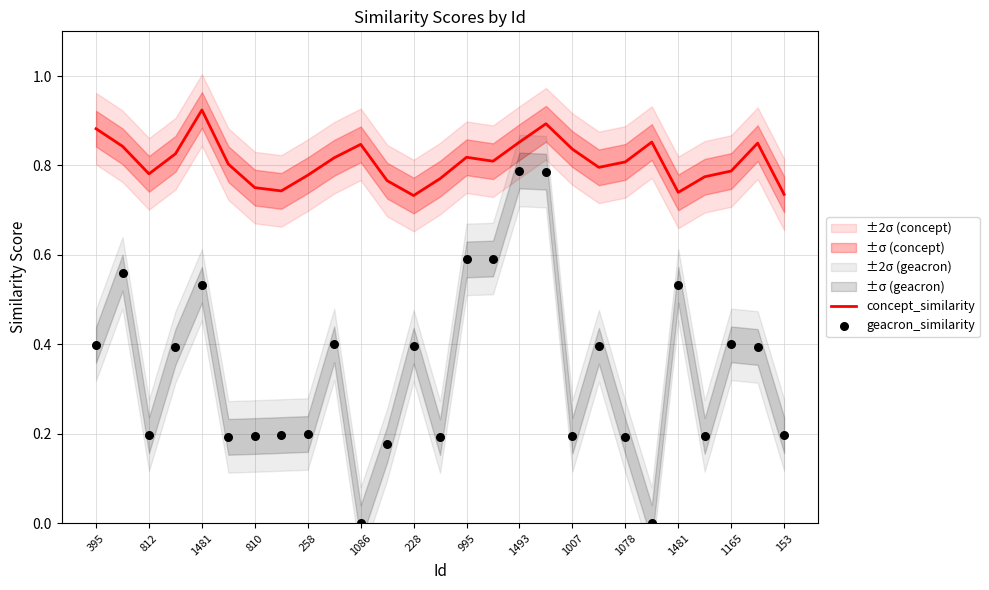

Which series contains the lowest Y value?

geacron_similarity